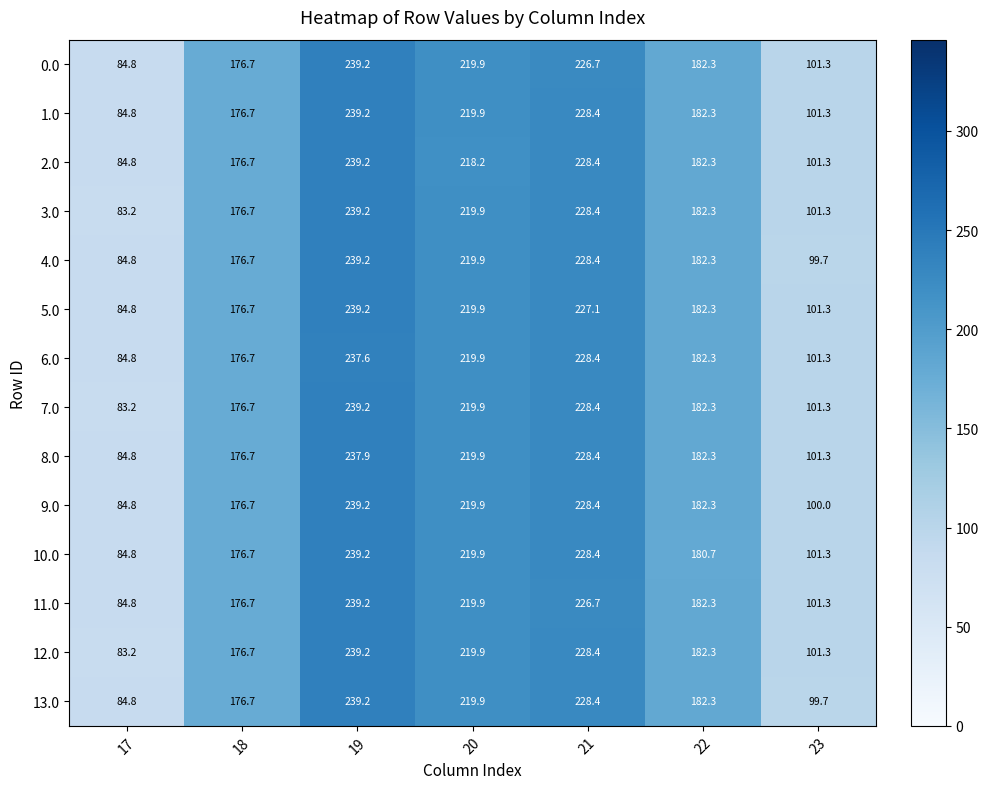

True or false: 9.0 has a value of 176.7 at 18.

True